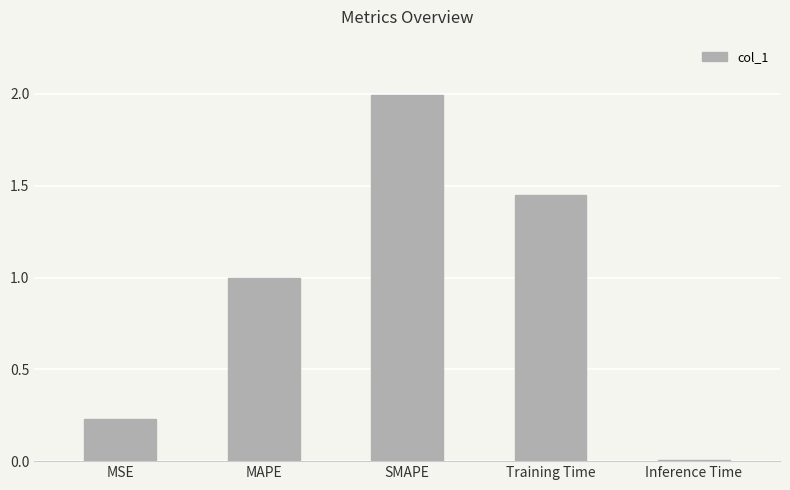

Between MSE and SMAPE, which is larger?

SMAPE